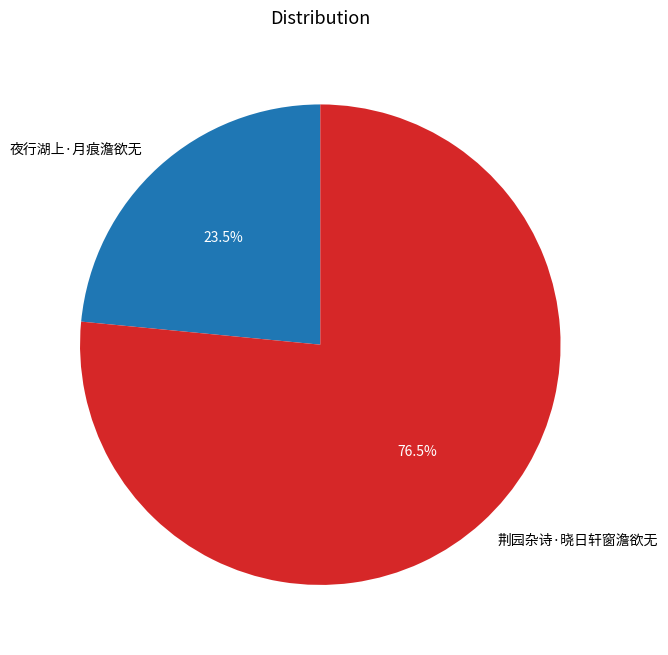

Rank the categories by value from highest to lowest.

荆园杂诗·晓日轩窗澹欲无, 夜行湖上·月痕澹欲无